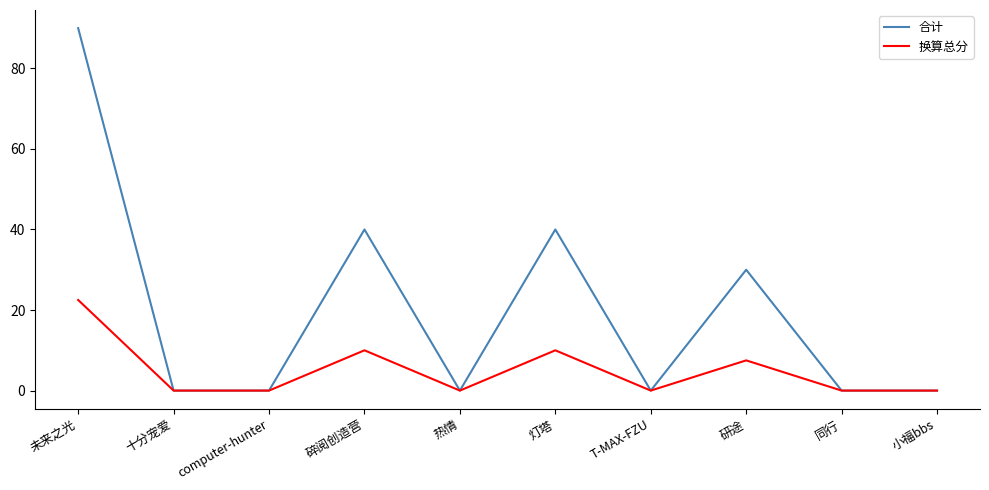

Which series has the widest spread of values?

合计